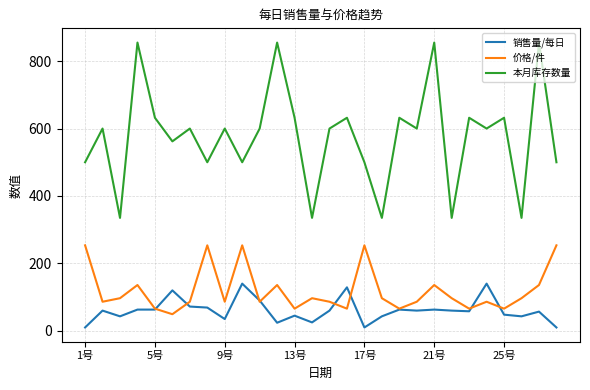

Which series has the largest total across all categories?

本月库存数量